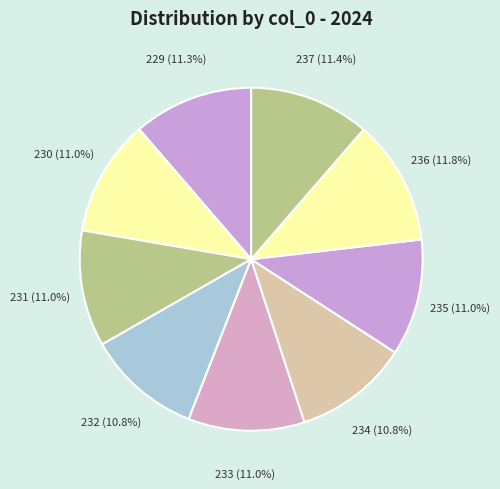

Is there a majority slice in this chart?

No